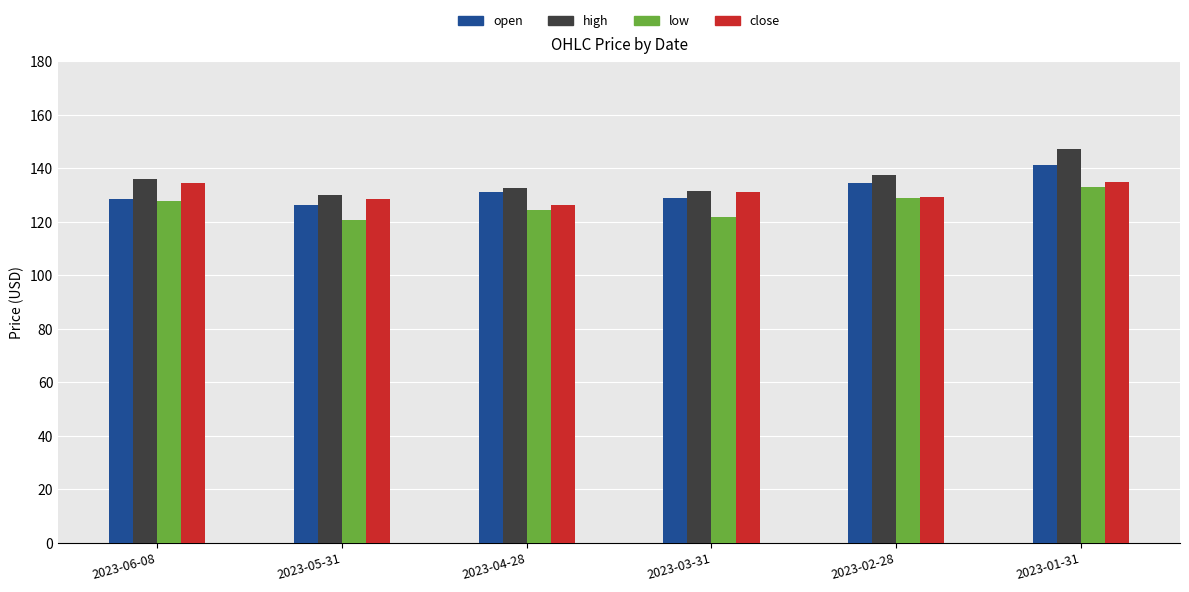

What is the total value across all series at 2023-05-31?

505.6